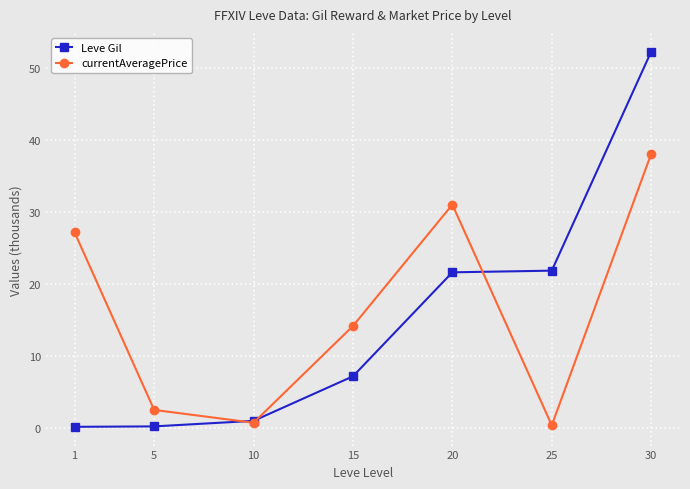

True or false: Leve Gil has more than 1 interior local peaks.

False